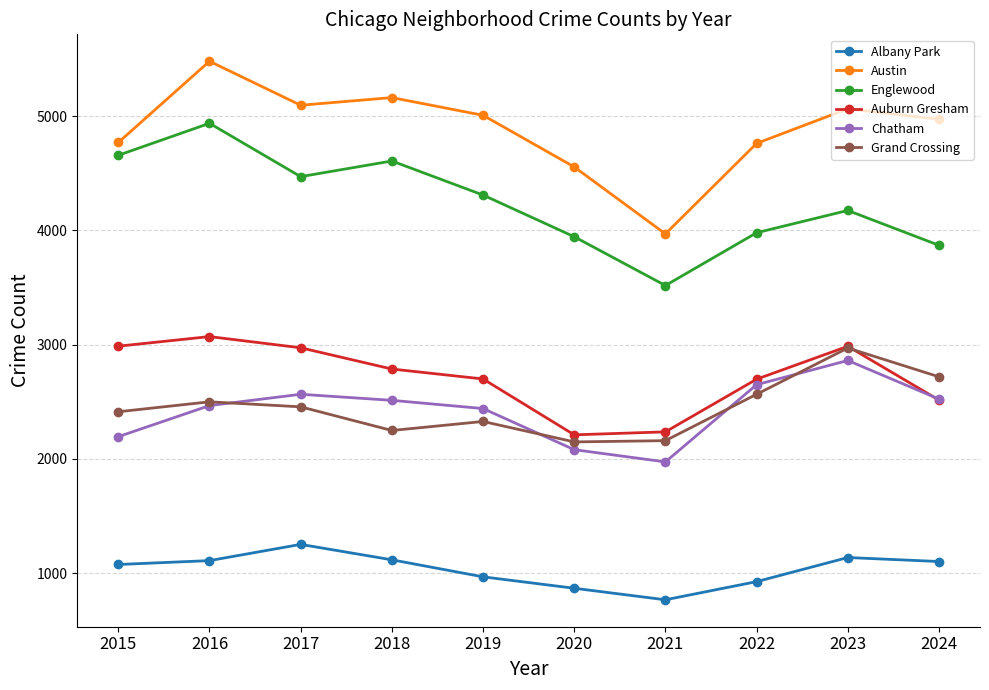

True or false: Auburn Gresham and Grand Crossing cross at least once.

True